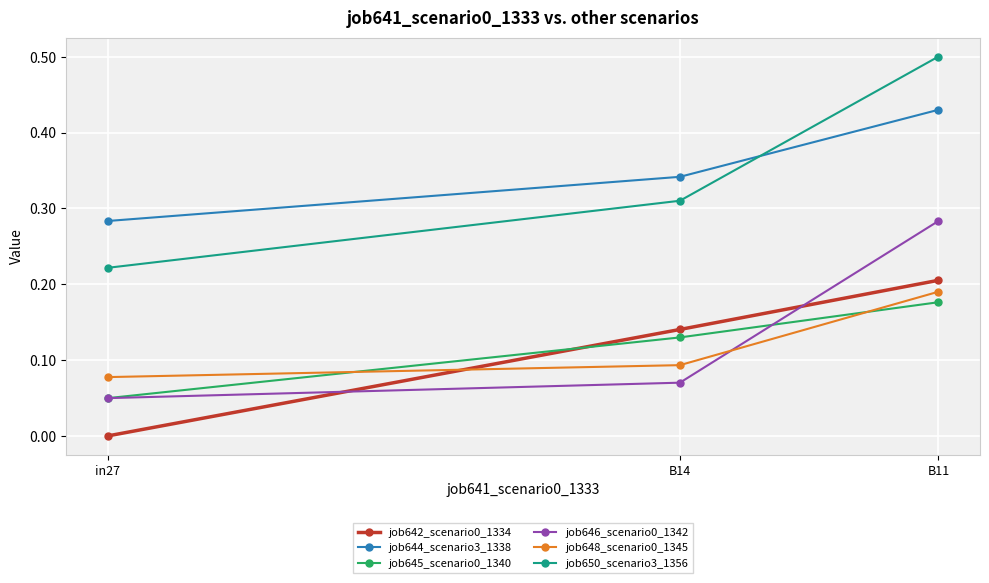

What is the maximum value shown in the chart?

0.5